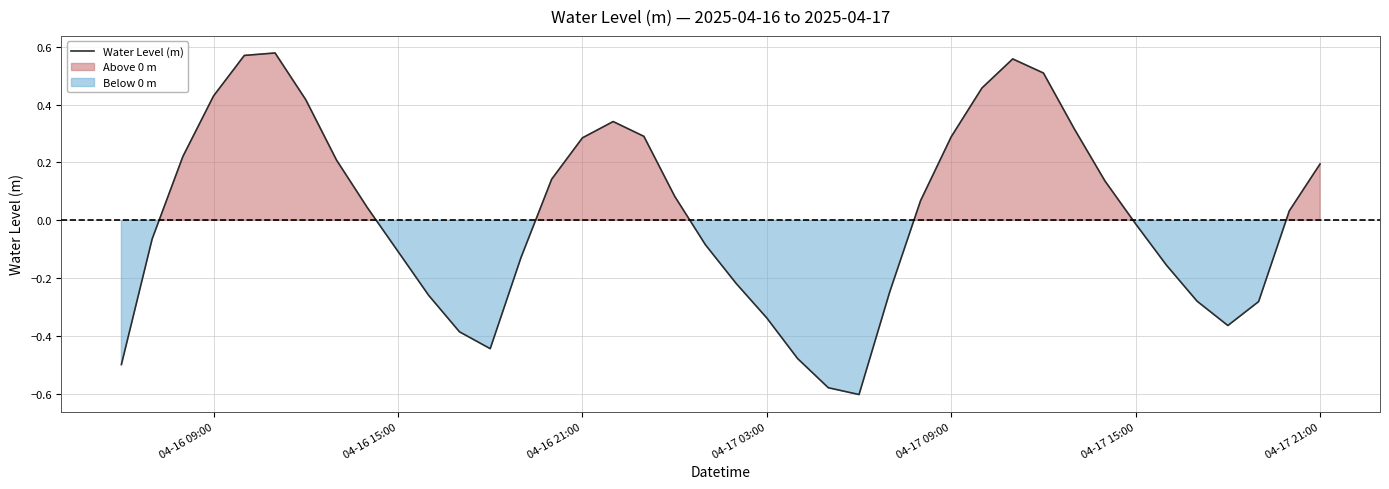

Is it true that Water Level (m) equals 0.5 at 04-17 09:00?

False